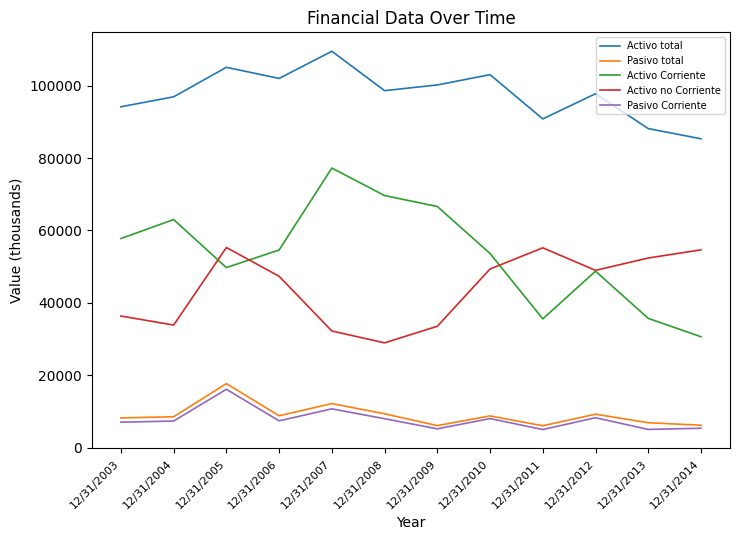

At how many categories does at least one series exceed 56036?

12